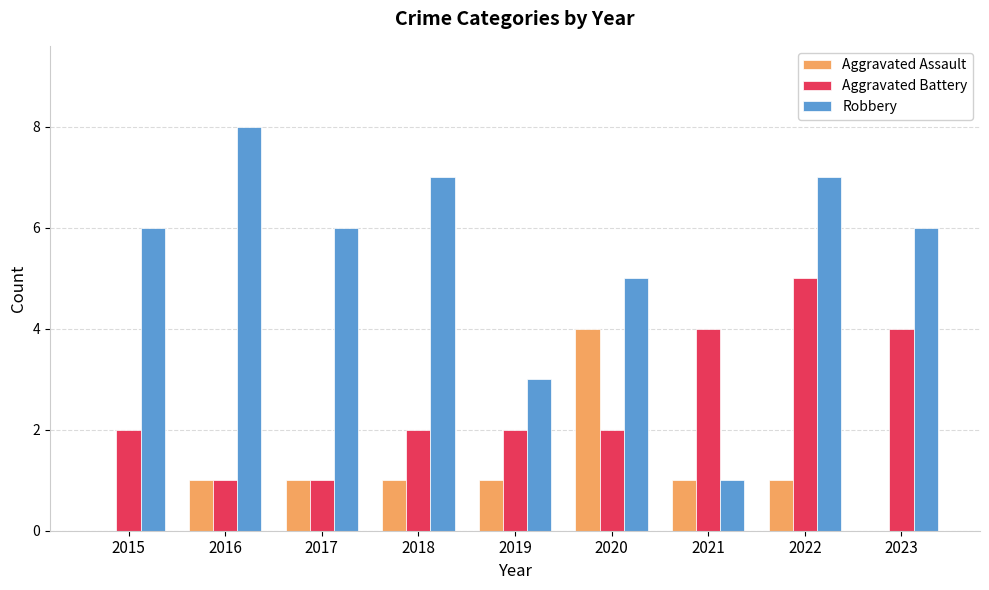

At which category is the sum across all series the highest?

2022